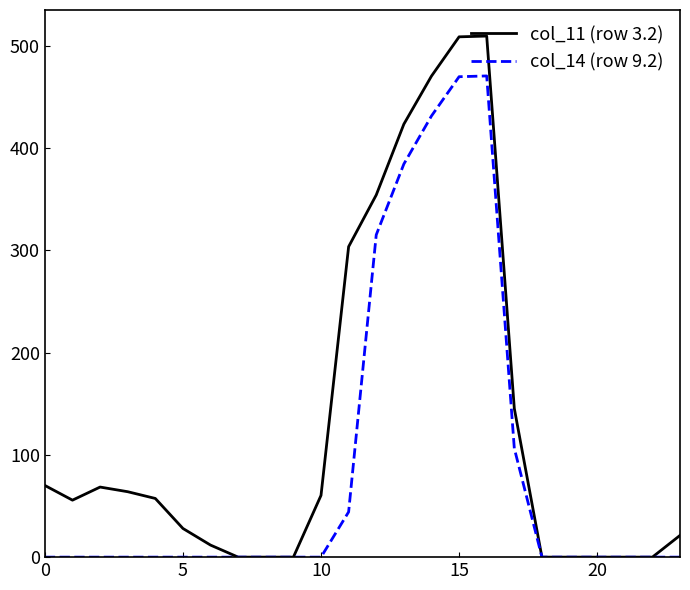

What is the greatest value displayed?

509.6